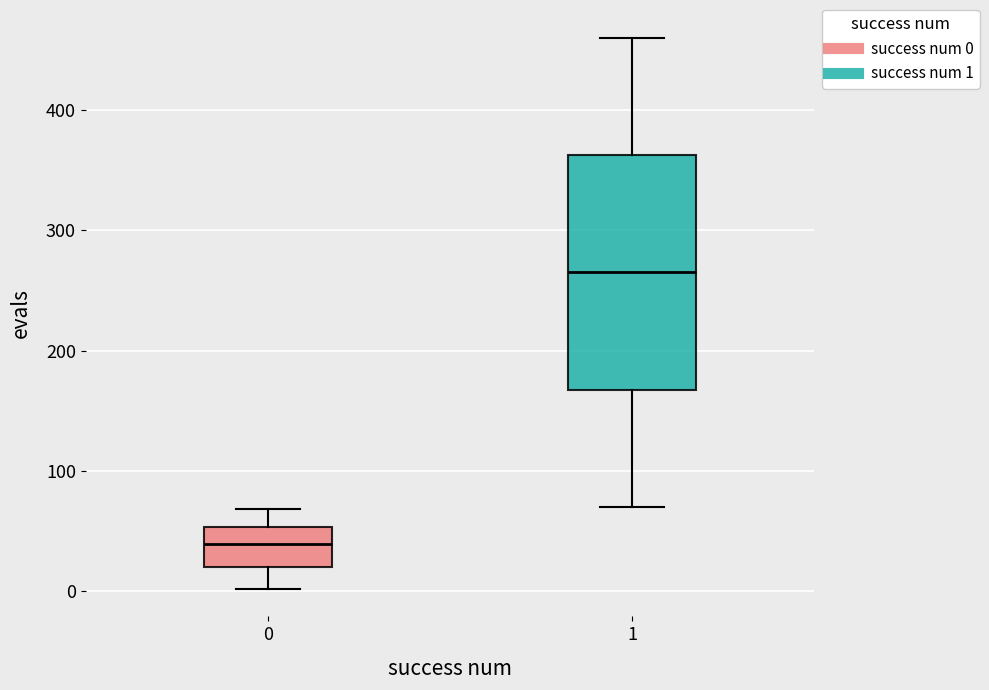

Reading left to right, transcribe this box plot: for each box, give where its median line is, the range the box spans, and where its two whiskers end, as read against the y-axis. The values are not printed on the chart, so give them approximately, as read against the axis.

0: median 40, box 20 to 50, whiskers 0 to 70
1: median 270, box 170 to 360, whiskers 70 to 460